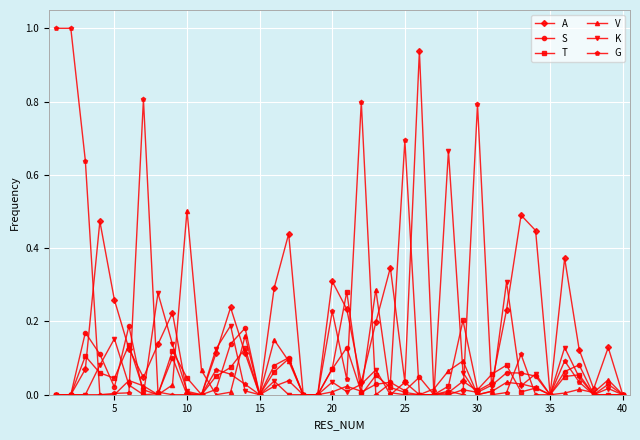

Which series has the largest range (max minus min)?

G